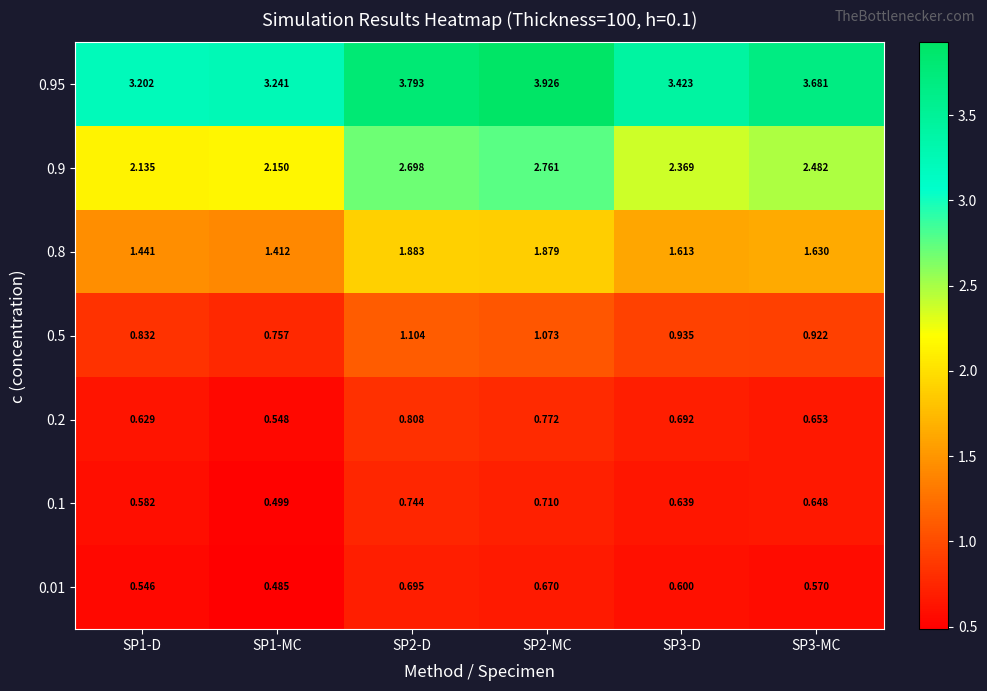

Is the value of 0.5 at SP2-MC greater than the value of 0.01 at SP1-MC?

Yes